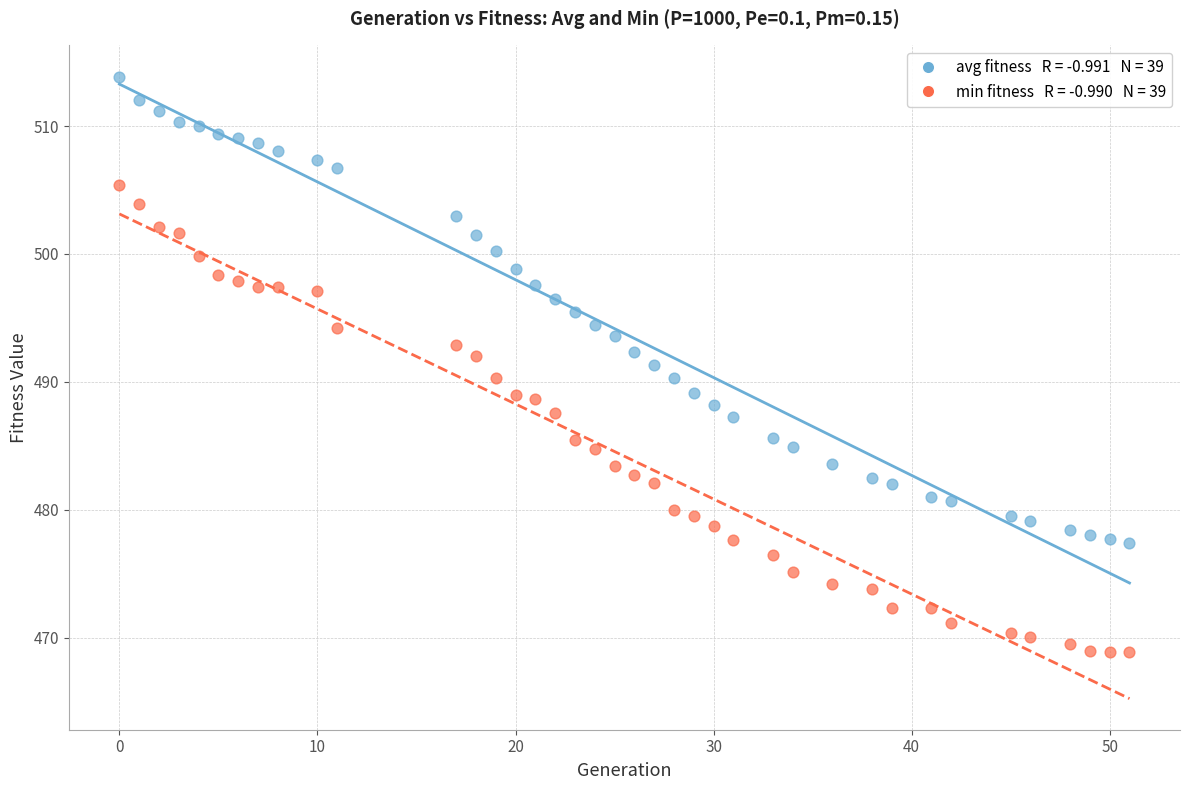

Across all data points, what is the range of Y values (max minus min)?

45.0